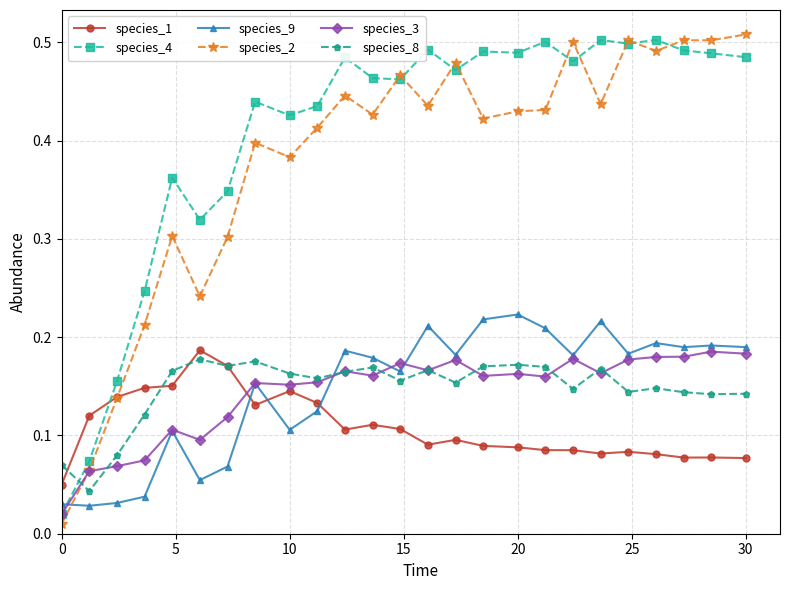

Which series has the widest spread of values?

species_2